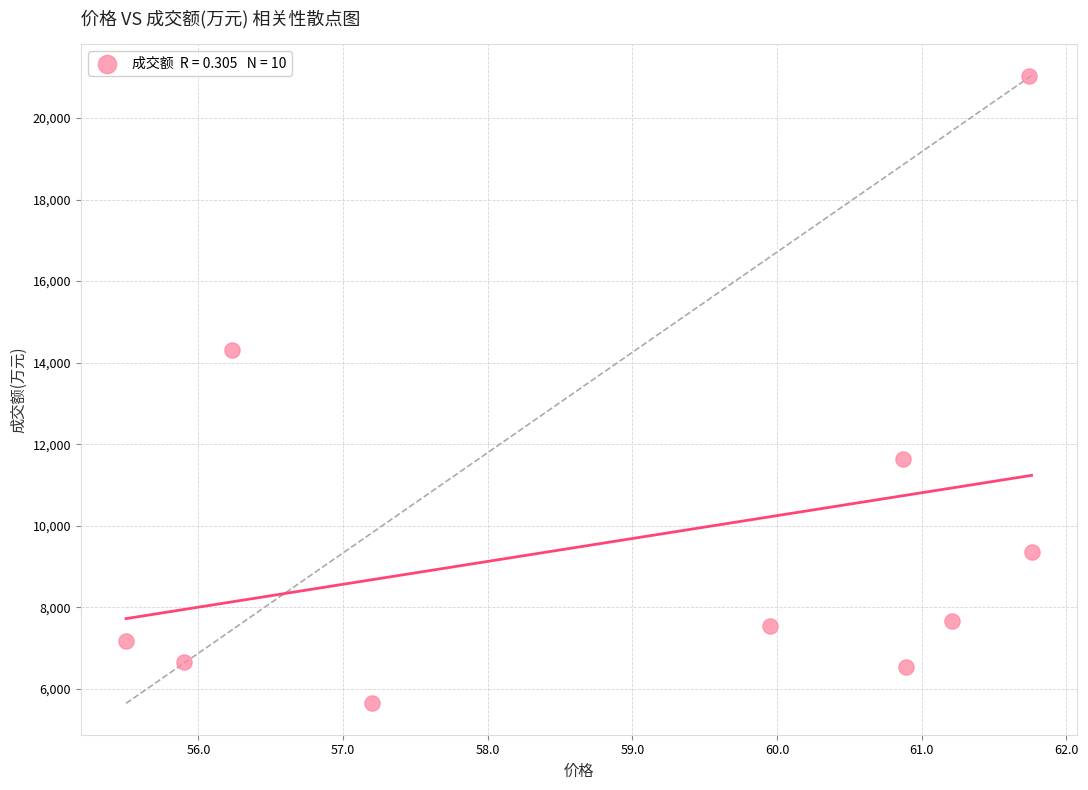

What is the average Y value?

9760